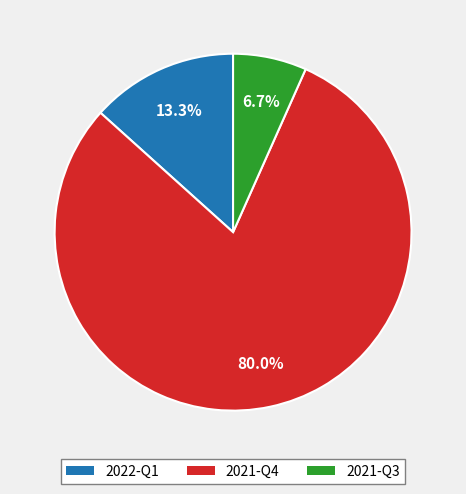

Count the number of slices in the pie.

3